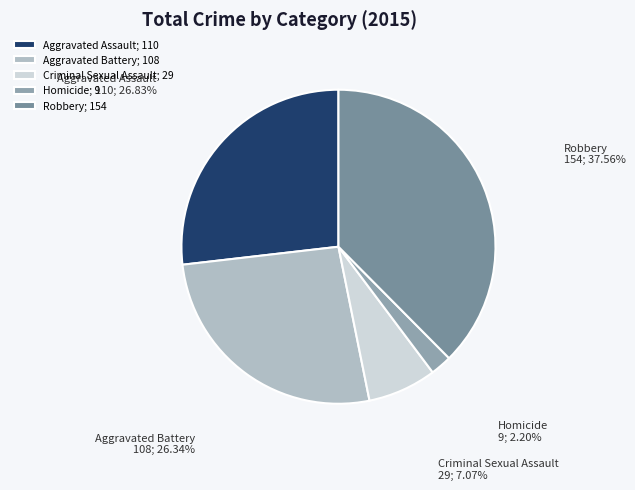

What is the ratio of the value at Aggravated Battery to the value at Criminal Sexual Assault?

3.7